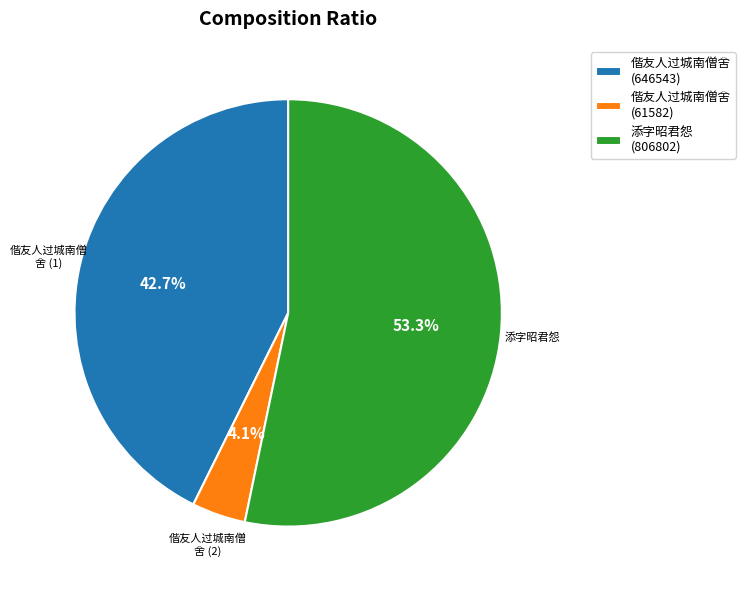

Which category has the biggest portion of the pie?

添字昭君怨 (806802)